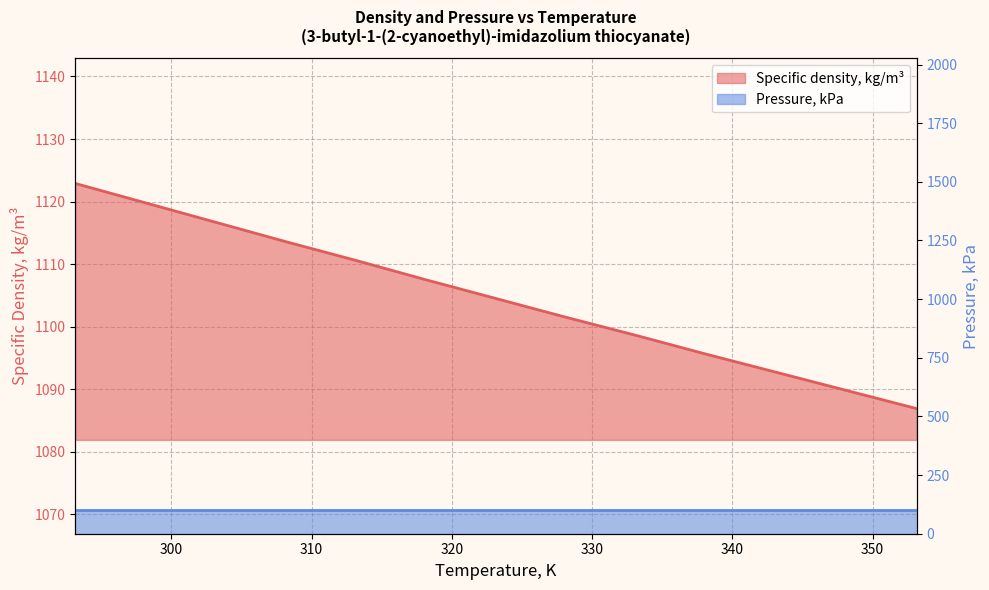

Reading left to right, extract all data points from this chart.

293.15=1122.9	298.15=1119.8	303.15=1116.7	308.15=1113.6	313.15=1110.6	318.15=1107.5	323.15=1104.5	328.15=1101.5	333.15=1098.6	338.15=1095.6	343.15=1092.7	348.15=1089.8	353.15=1086.9